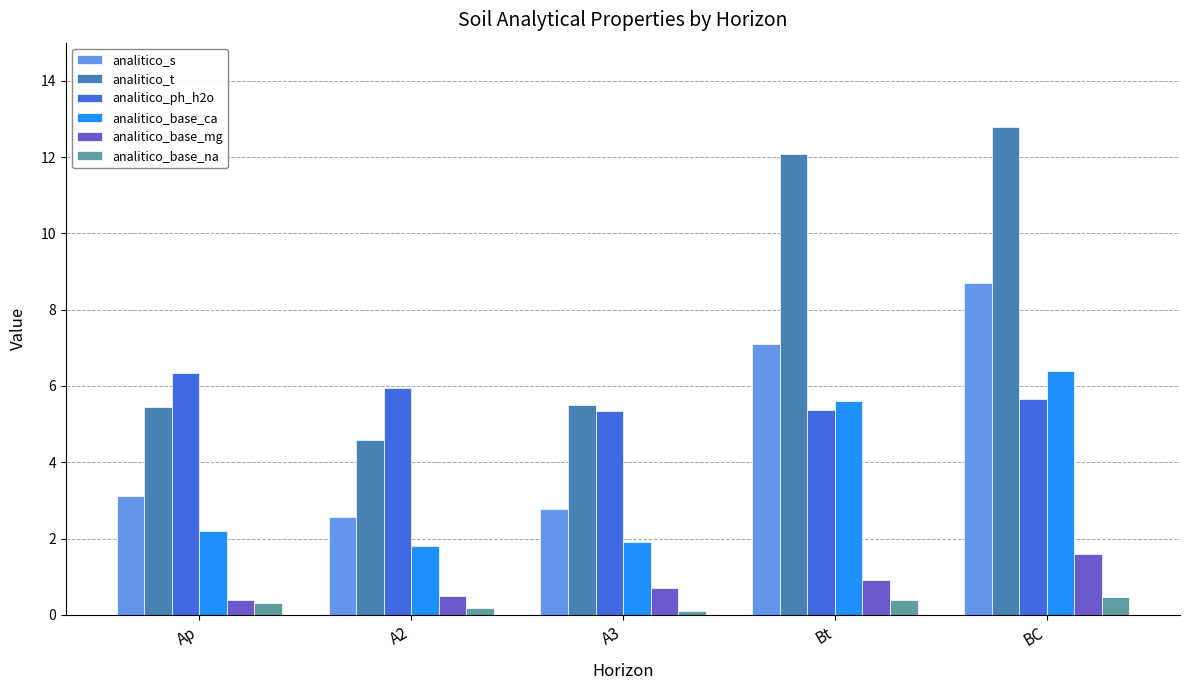

Which series has the largest total across all categories?

analitico_t